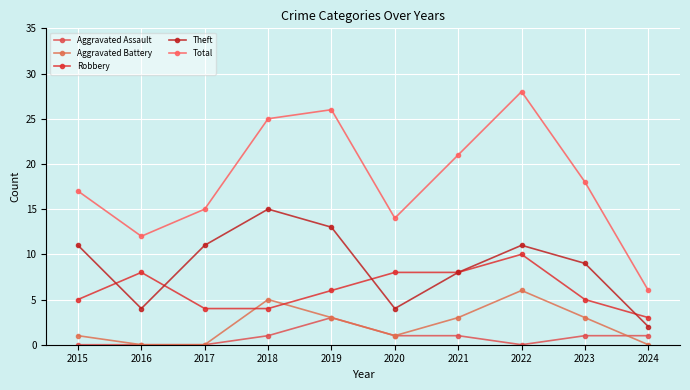

Which series has the largest range (max minus min)?

Total